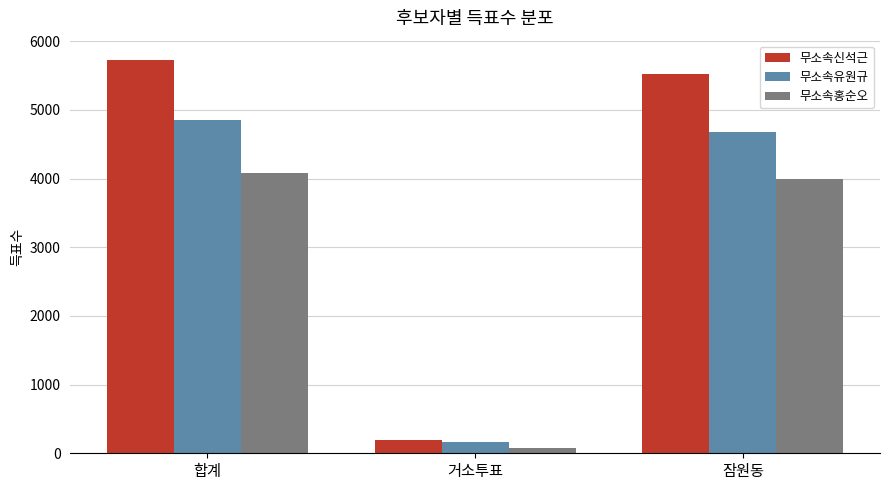

Which series changed the most between 합계 and 잠원동?

무소속신석근